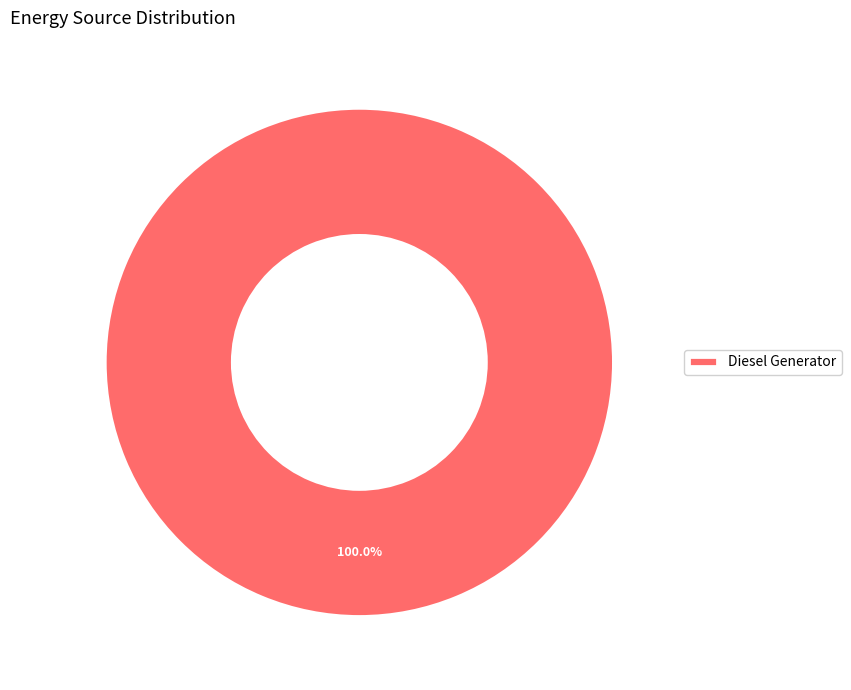

How many slices are in this pie chart?

1